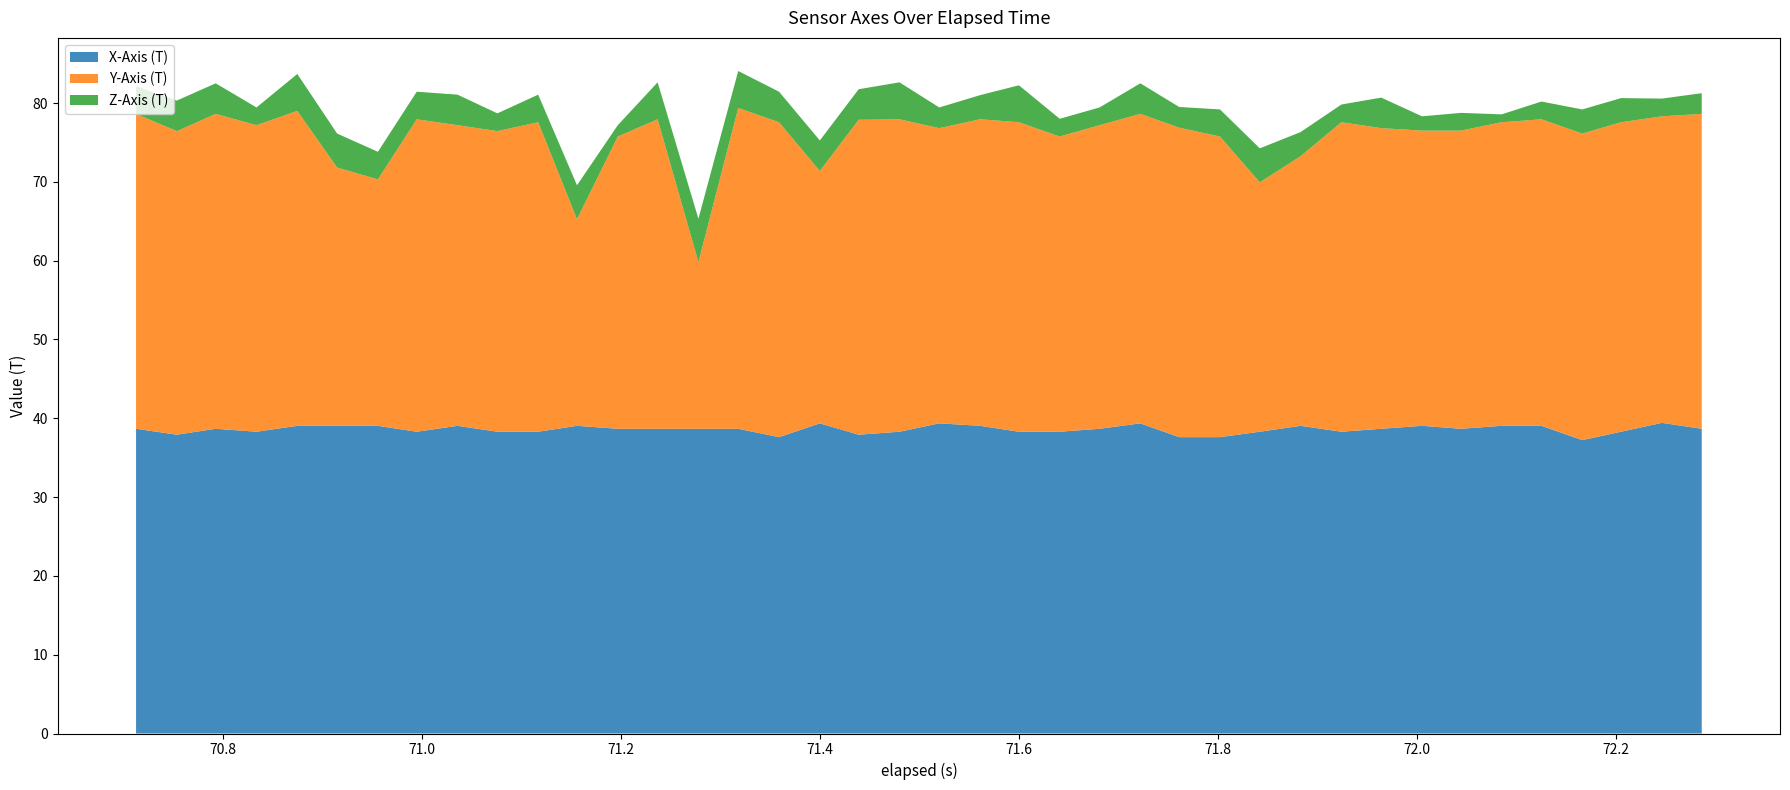

The value of X-Axis (T) at 71.4 is 21.0. True or false?

False